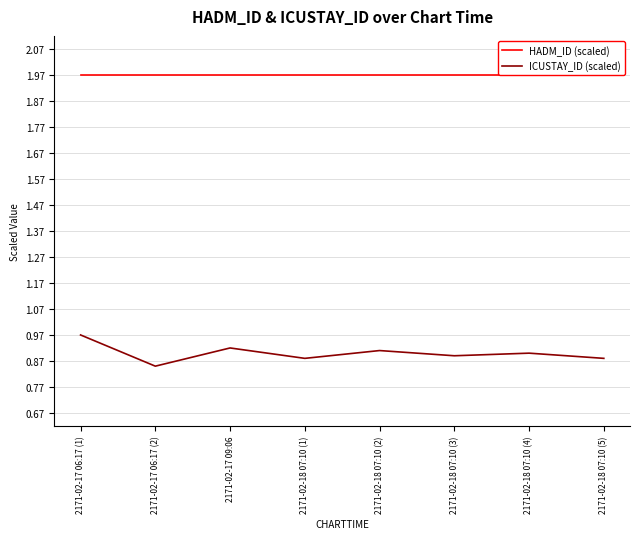

What position from the right is 2171-02-18 07:10 (1)?

5